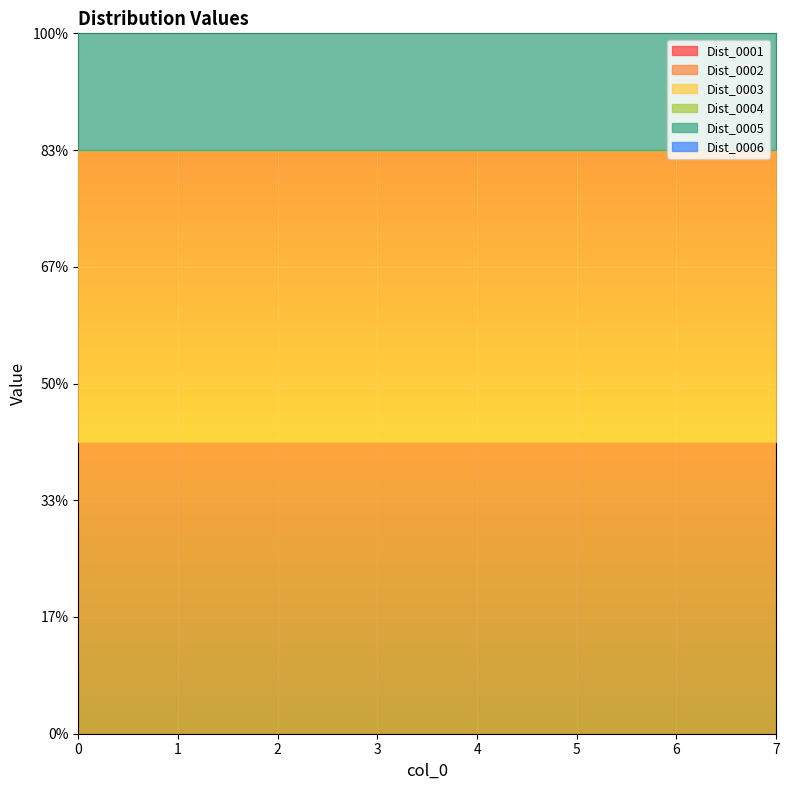

What is the value of the Dist_0002 point at the 7th from the left?

5